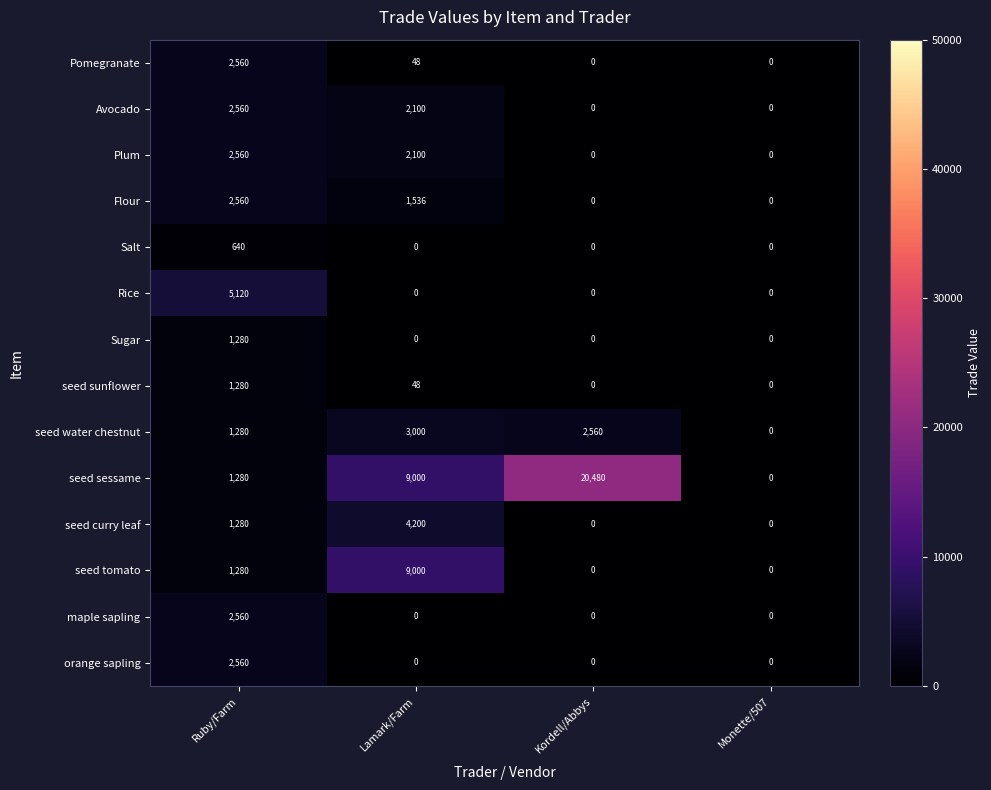

What is the average value of the orange sapling series?

640